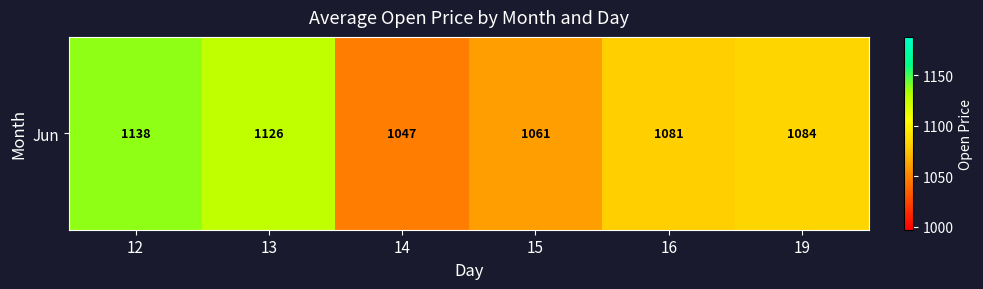

The chart shows a value of 1083.8 at 19. True or false?

True